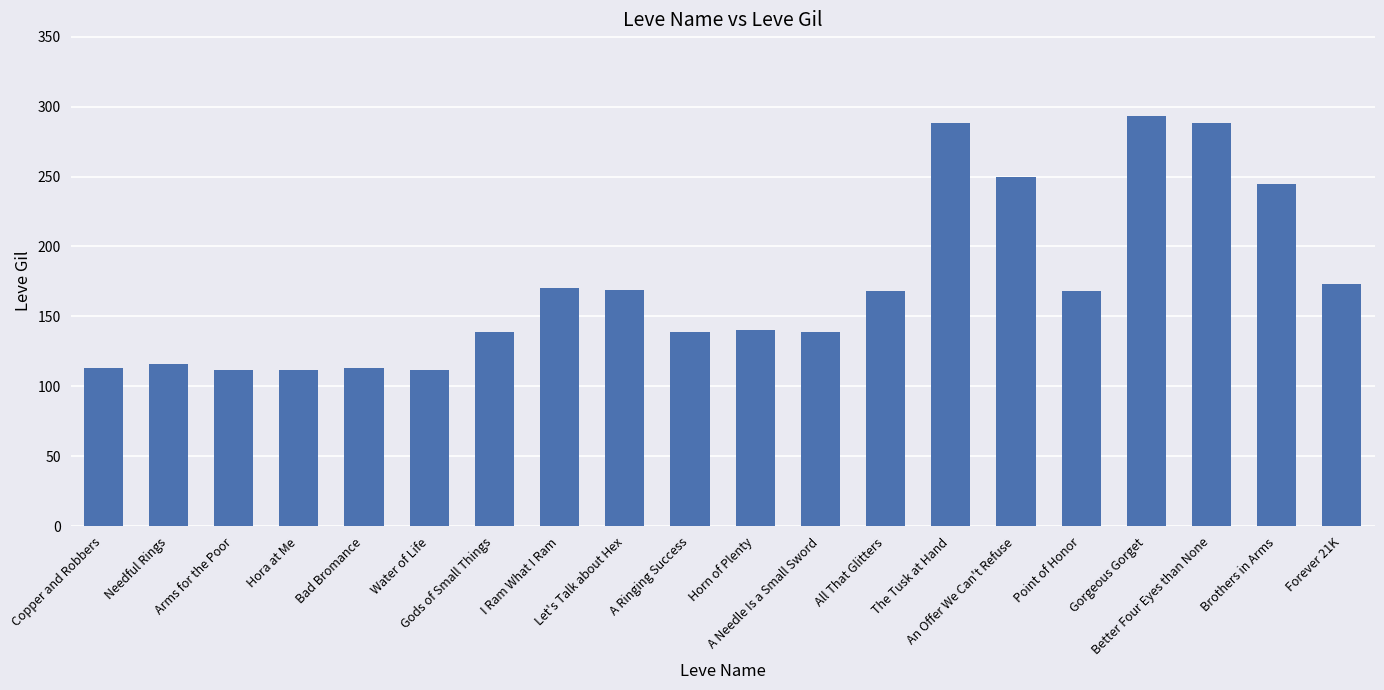

Are the bars horizontal?

No